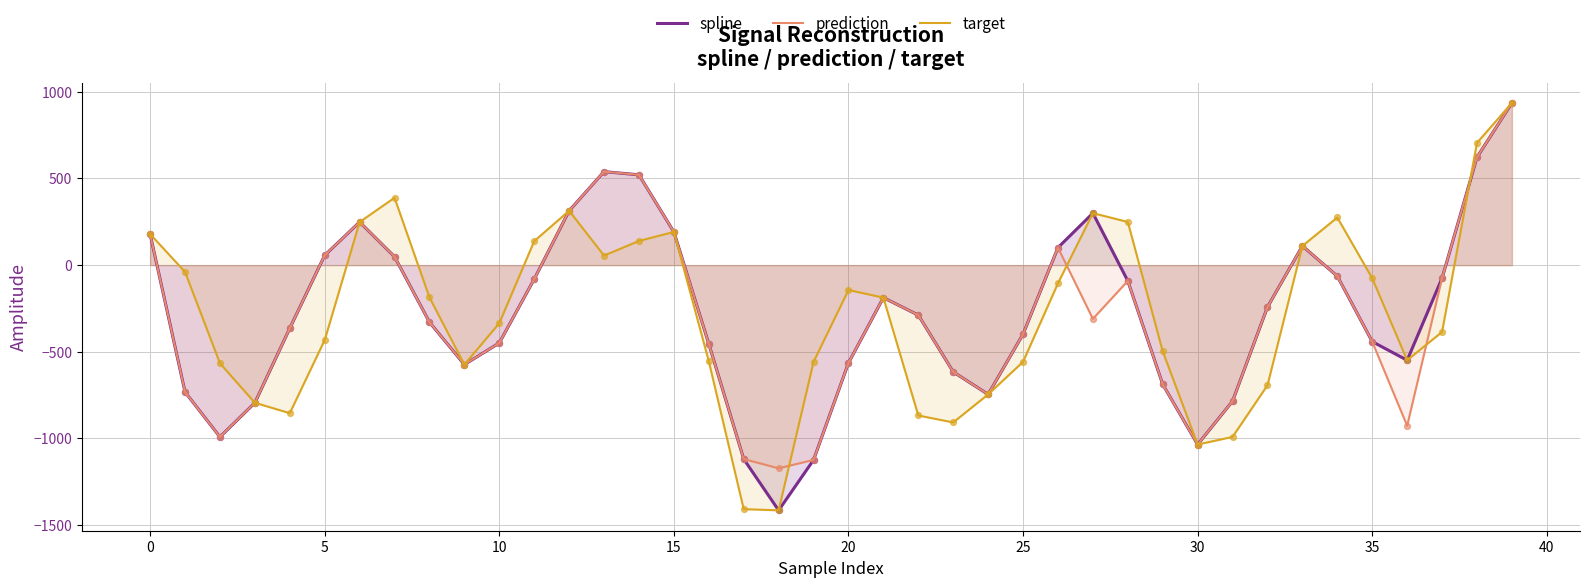

What is the smallest value displayed?

-1414.7